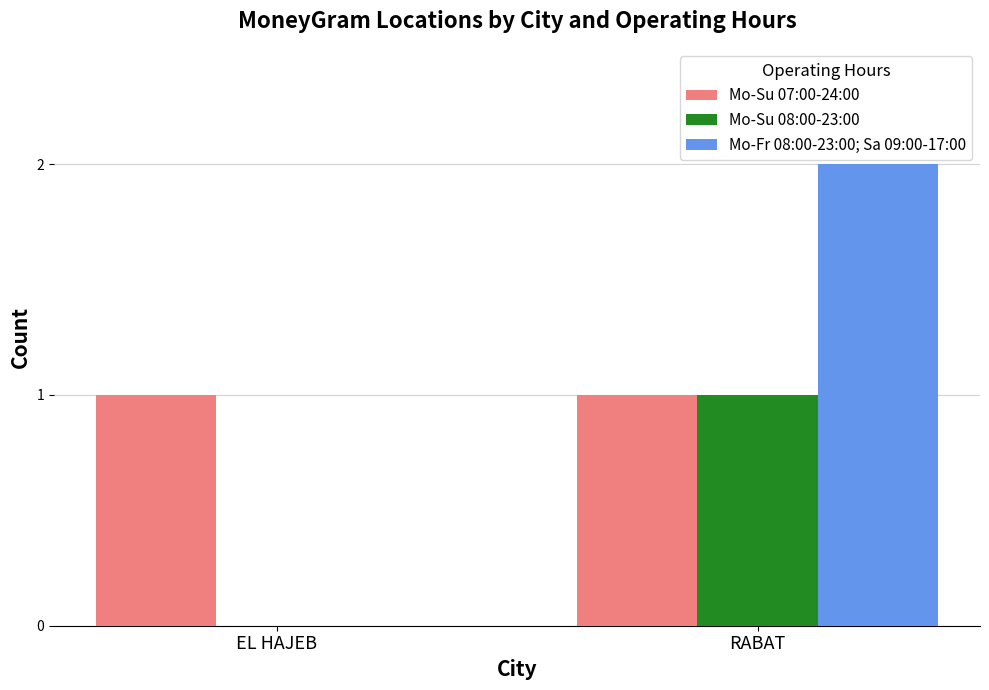

Which series changed the most between EL HAJEB and RABAT?

Mo-Fr 08:00-23:00; Sa 09:00-17:00